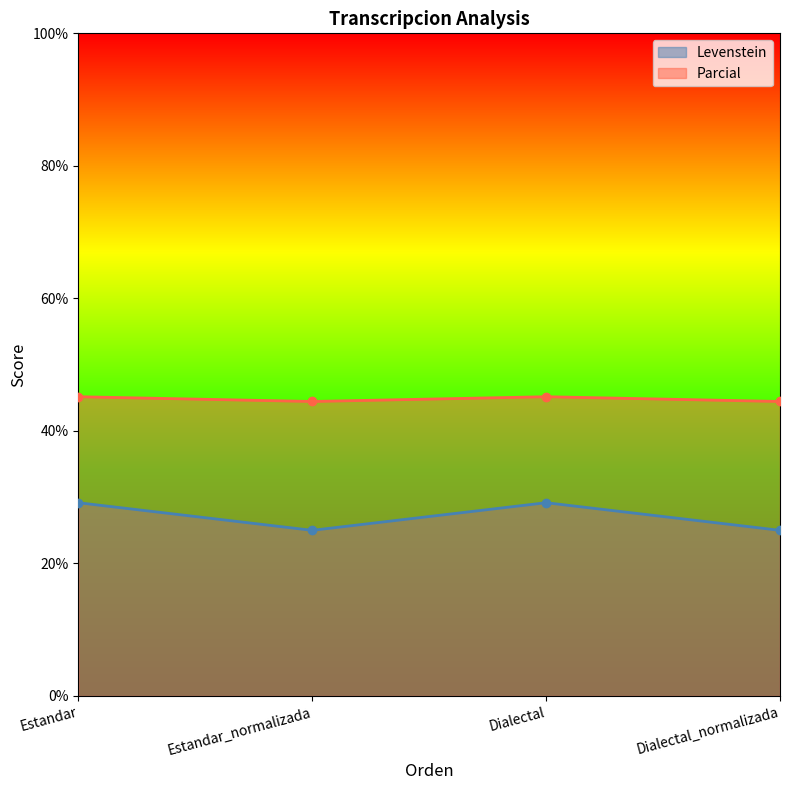

True or false: Levenstein has more than 1 interior local peaks.

False